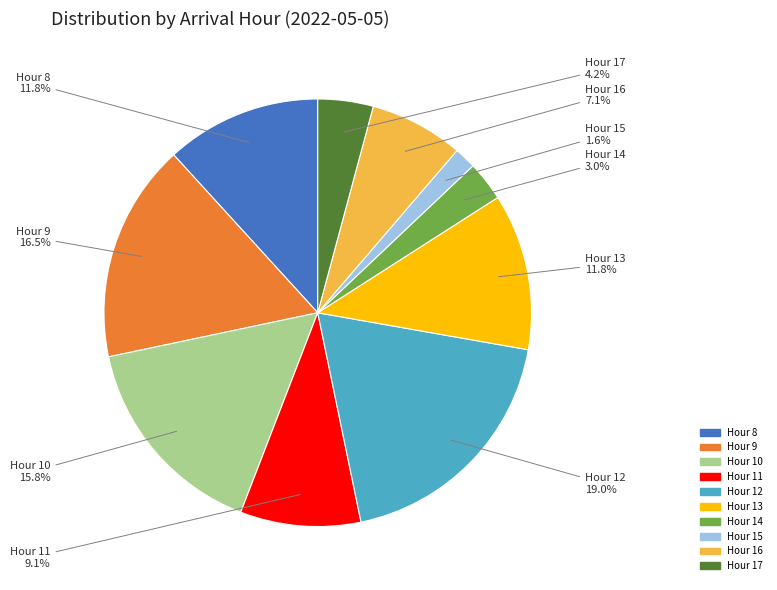

Is there a majority slice in this chart?

No